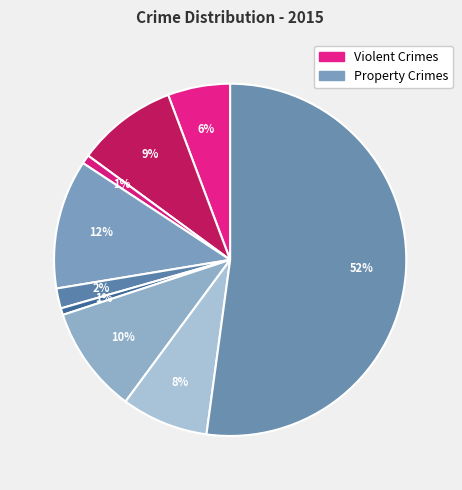

How many segments does this pie chart have?

9